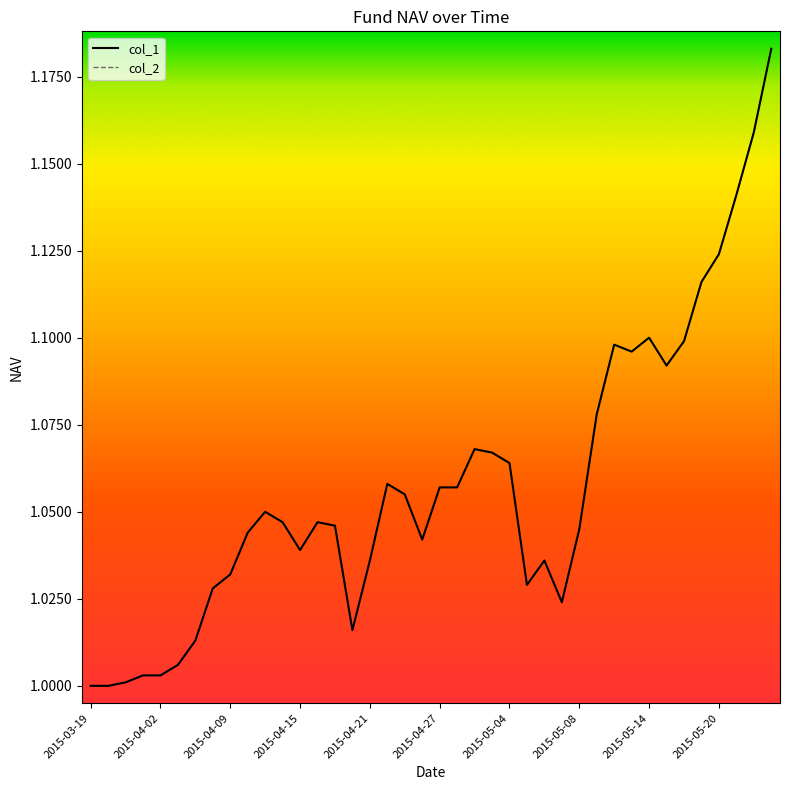

What is the difference between the second highest and minimum values in the col_2 series?

0.2